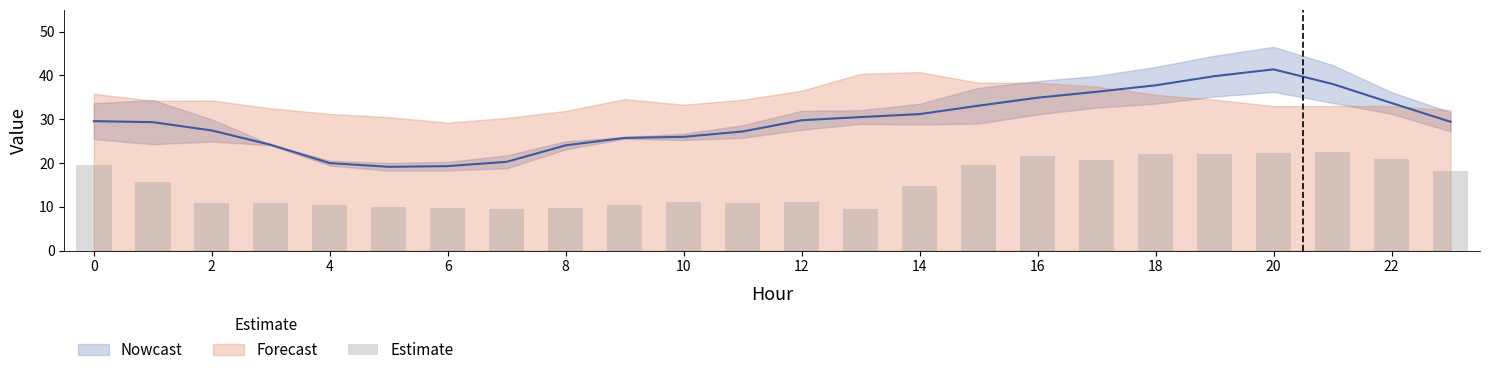

The value at 23 is 4.9. True or false?

False